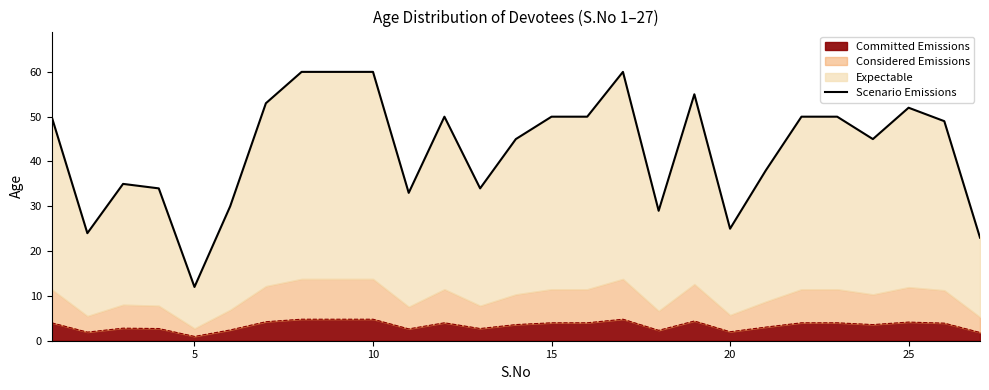

Does the chart have visible grid lines?

No